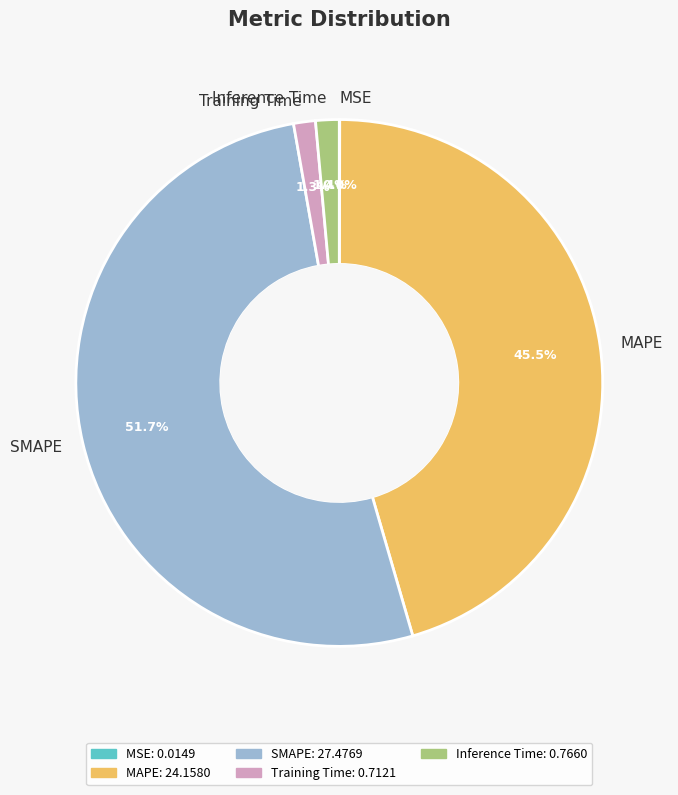

True or false: Training Time accounts for 6% of the total.

False